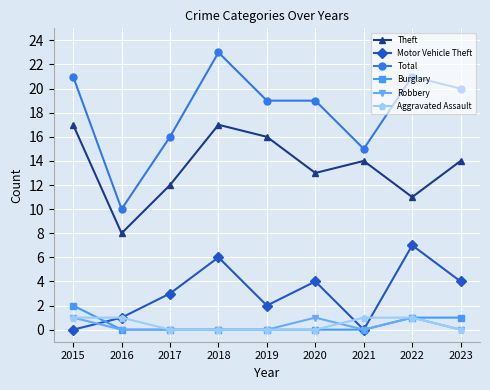

What is the value of the Burglary point at the 1st from the left?

2